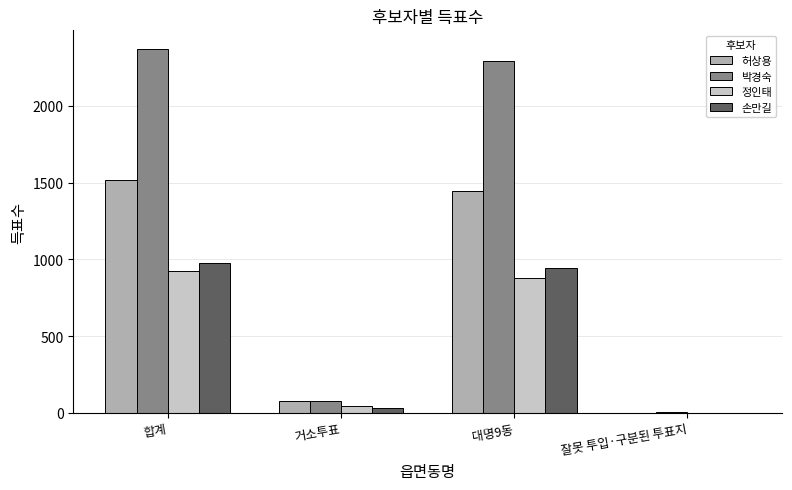

Between 합계 and 잘못 투입·구분된 투표지, which series saw the biggest shift?

박경숙